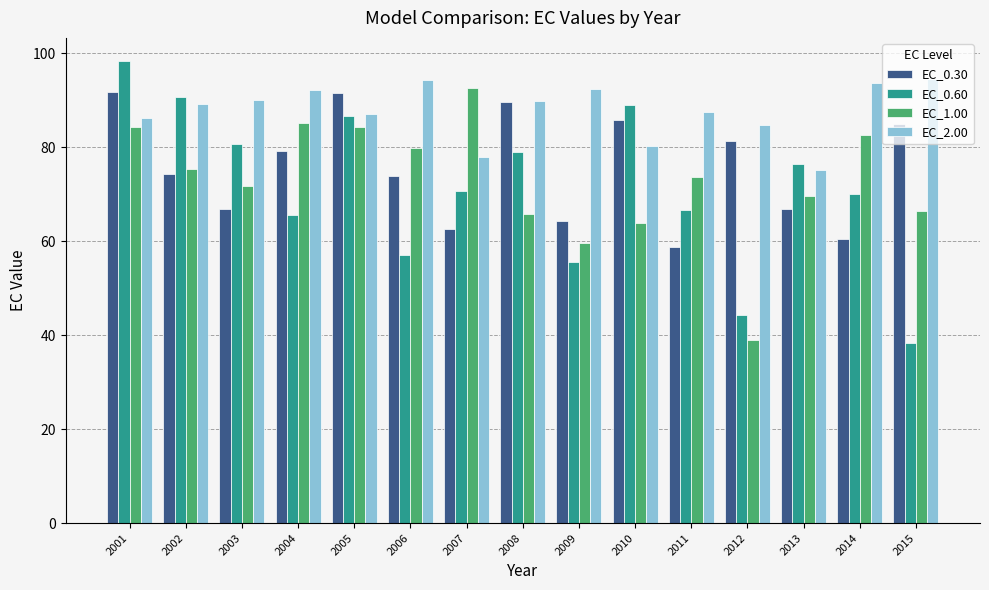

The EC_0.60 series shows 79.0 at 2008. True or false?

True